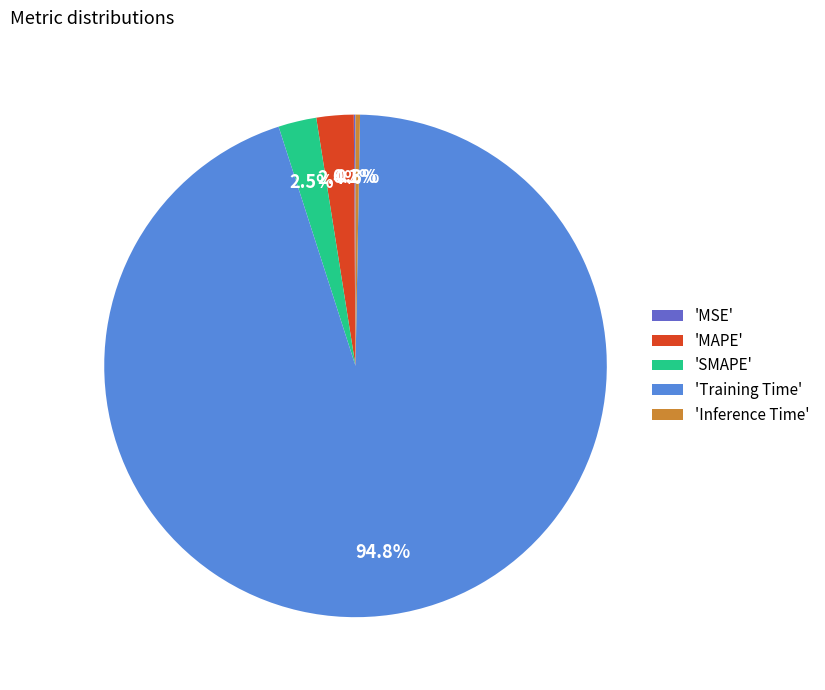

Is the sum of 'SMAPE' and 'Training Time' greater than half?

Yes